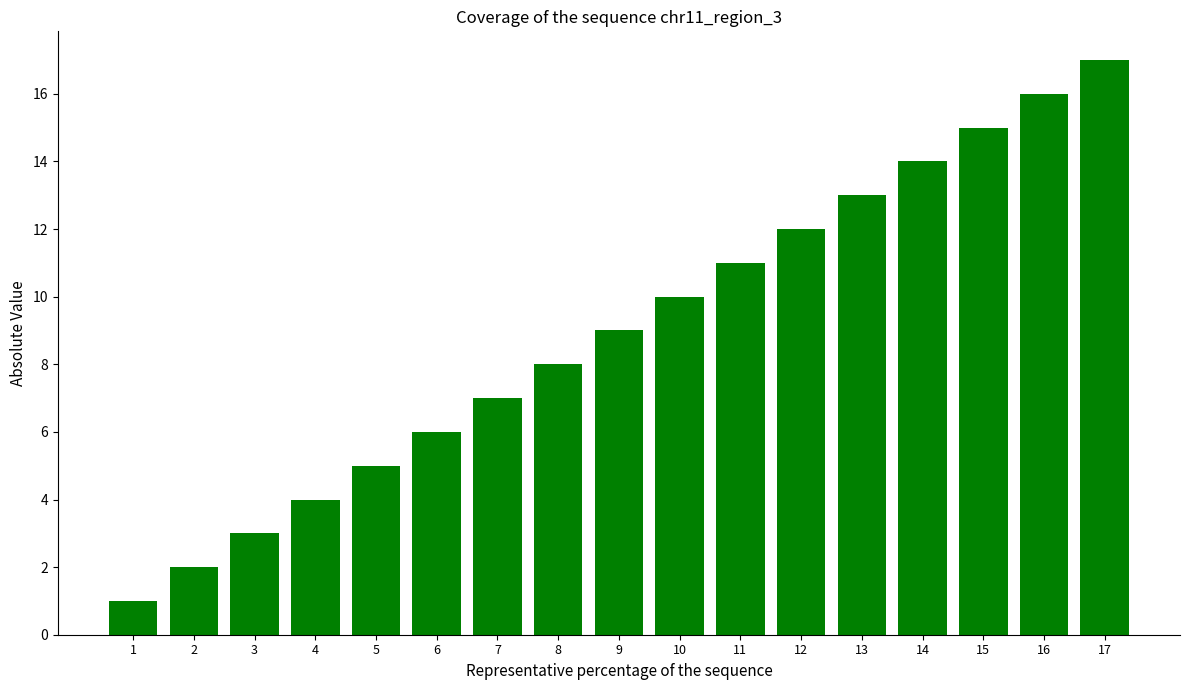

What is the difference between the maximum and minimum values?

16